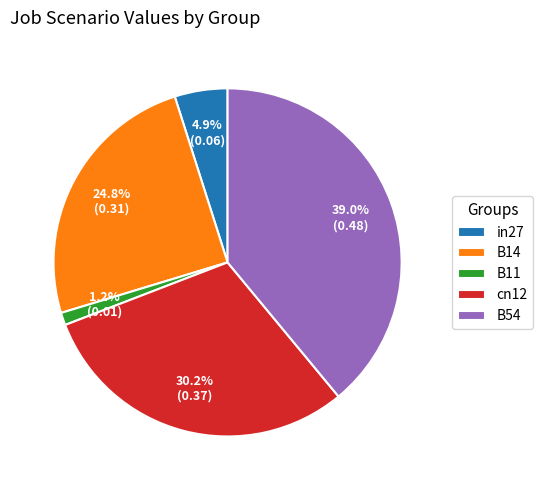

Between B14 and B11, which is larger?

B14